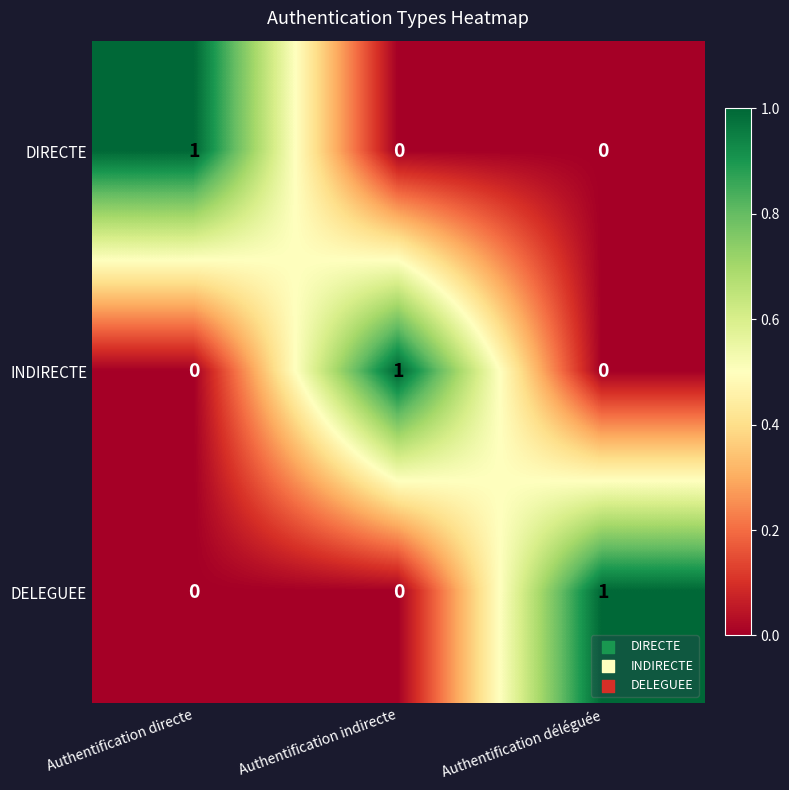

Which category has the highest value in the INDIRECTE series?

Authentification indirecte